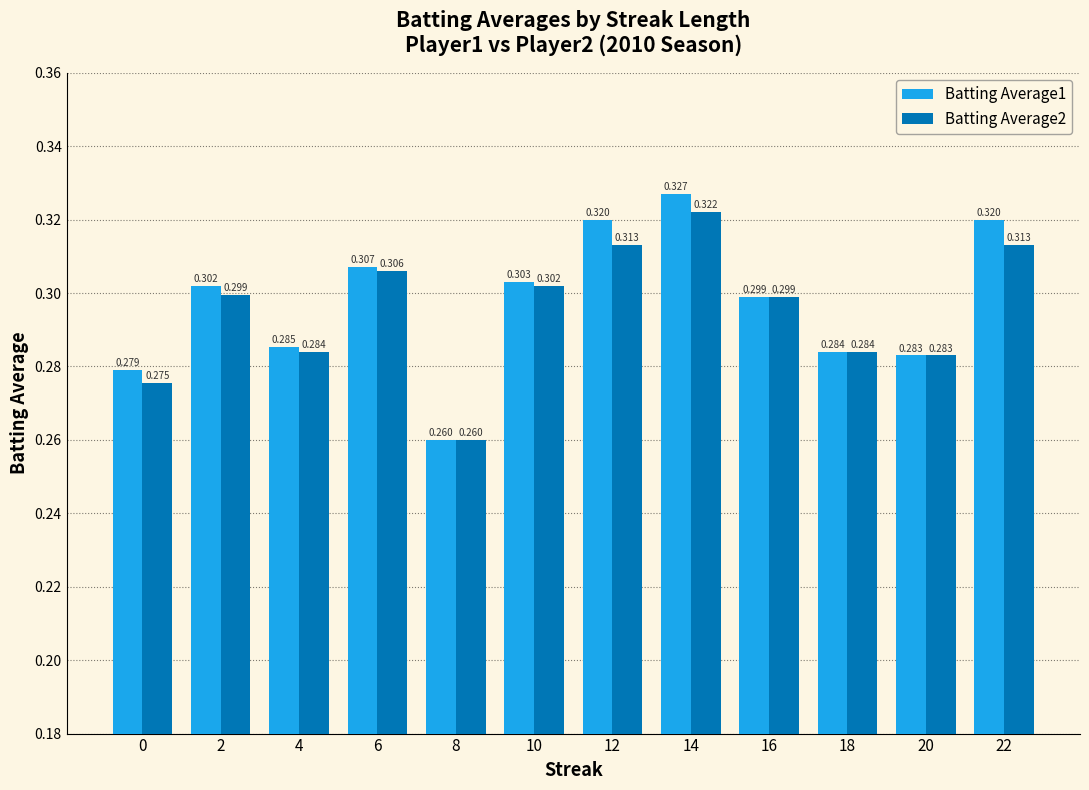

Is the value of Batting Average2 at 20 greater than the value of Batting Average1 at 18?

No